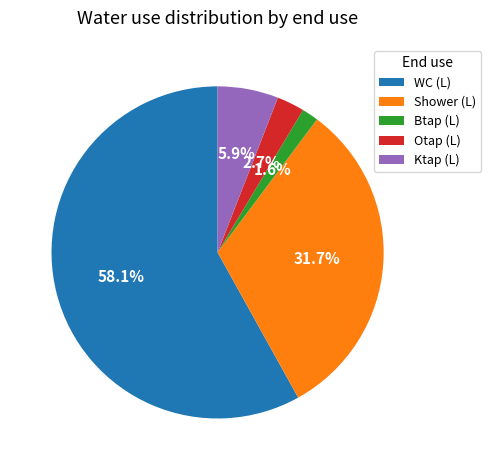

To the nearest percent, what is the average slice percentage?

20%